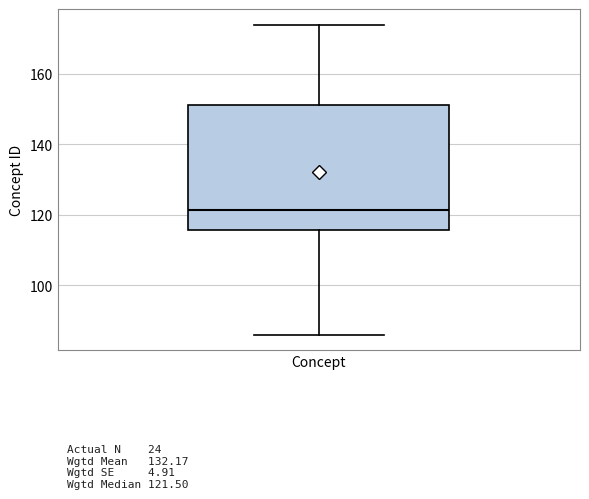

Read this box plot against the y-axis: the position of the median line, the range covered by the box, and the ends of both whiskers. The values are not printed on the chart, so give them approximately, as read against the axis.

median 122, box 116 to 152, whiskers 86 to 174